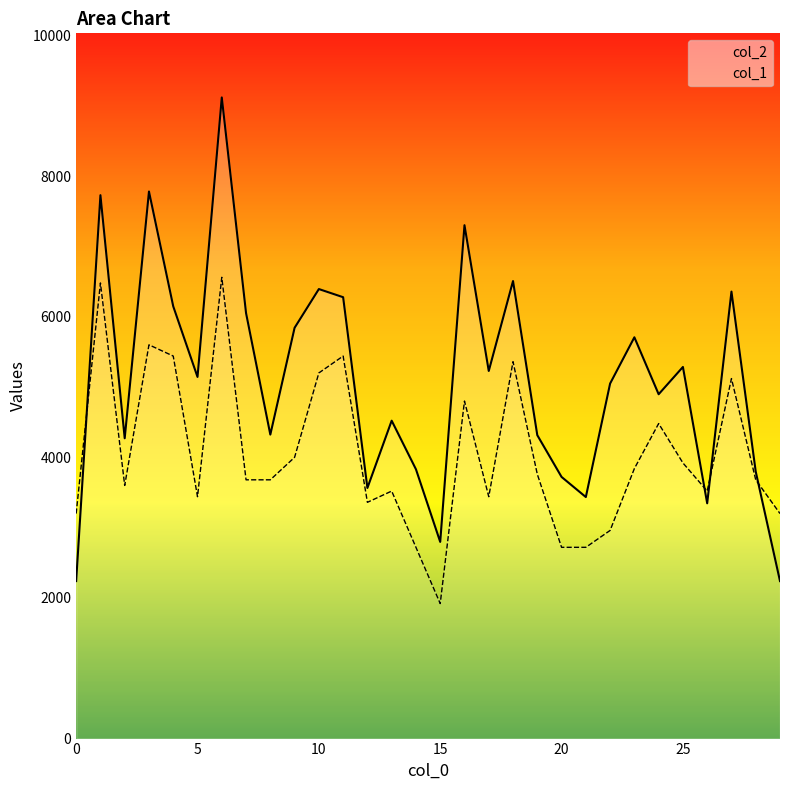

What is the maximum value shown in the chart?

9118